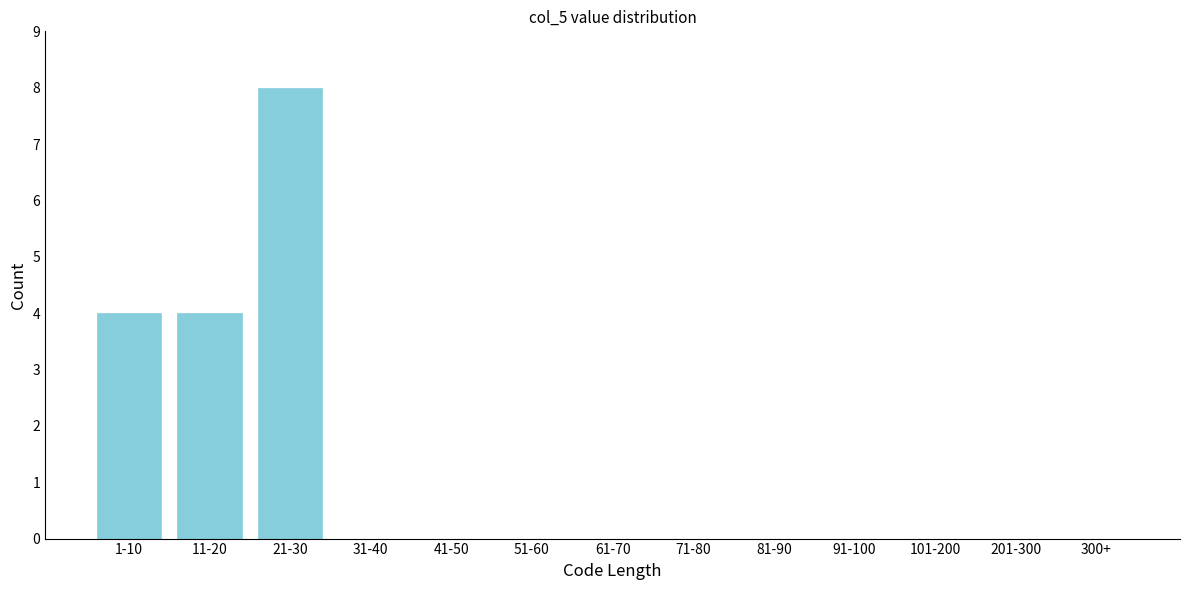

Reading left to right, what are all the values shown in this chart?

1-10=4	11-20=4	21-30=8	31-40=0	41-50=0	51-60=0	61-70=0	71-80=0	81-90=0	91-100=0	101-200=0	201-300=0	300+=0